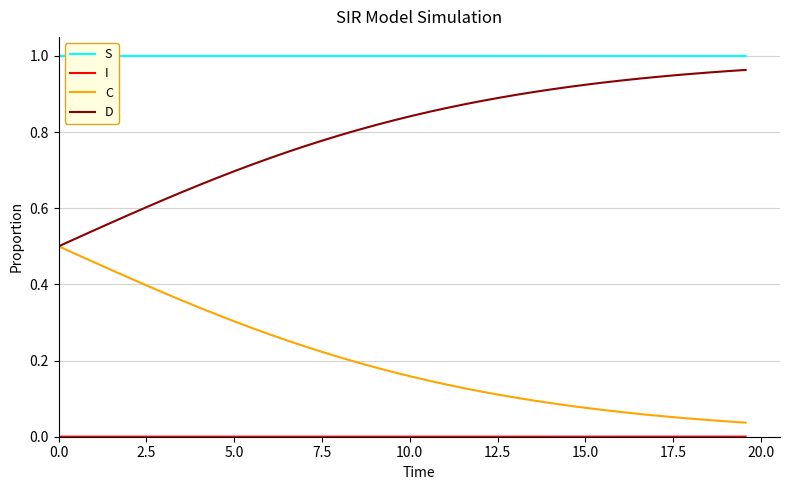

How many lines are shown in the chart?

4